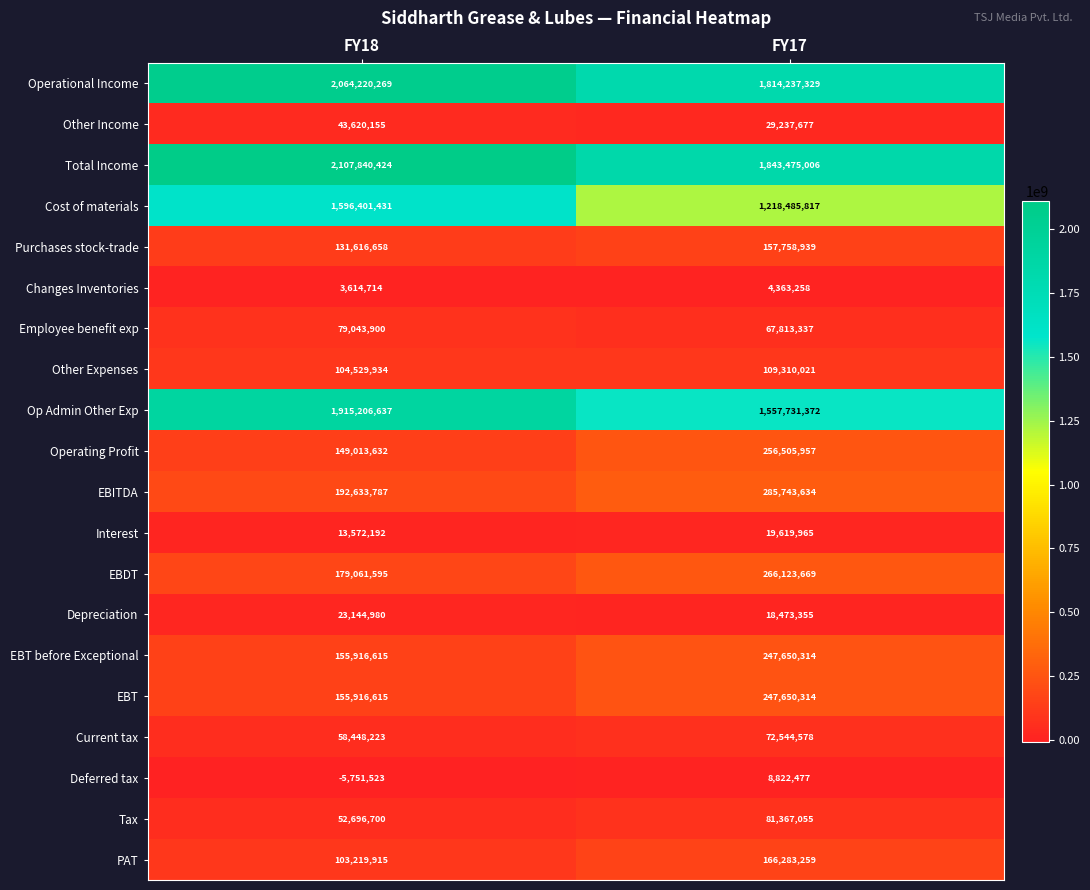

What is the difference between the maximum and minimum values in the Changes Inventories series?

748544